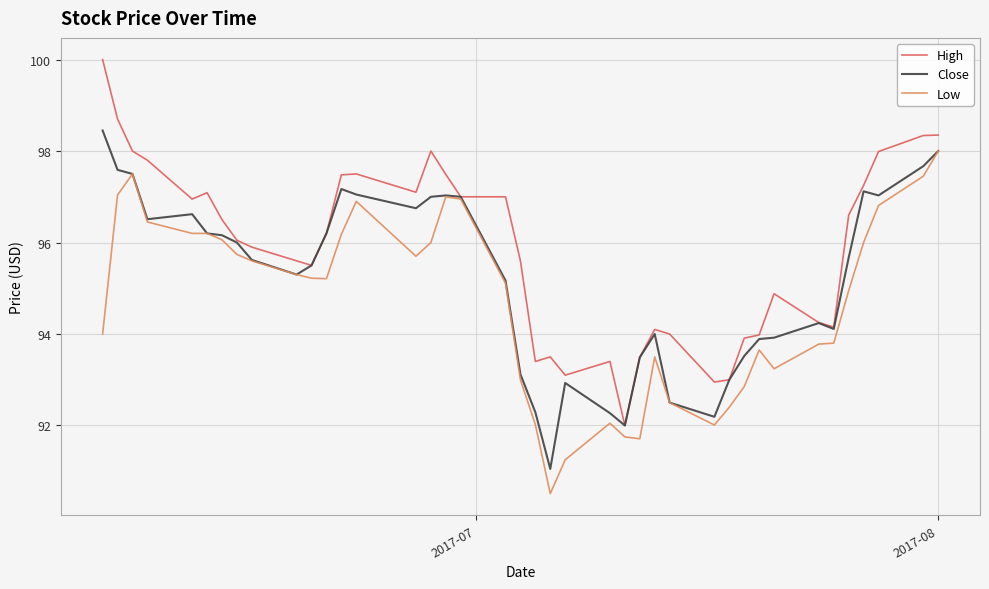

Rank the series by their average value, from lowest to highest.

Low, Close, High